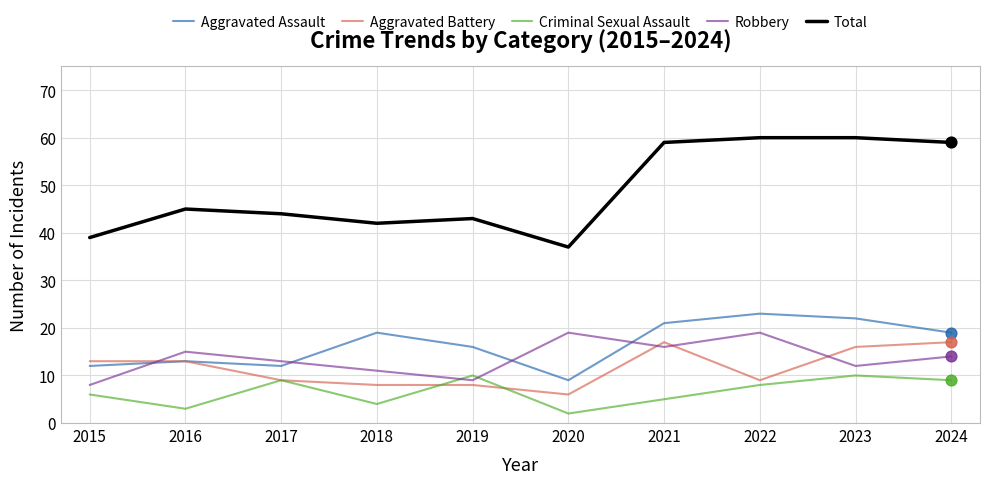

Which series has the largest total across all categories?

Total